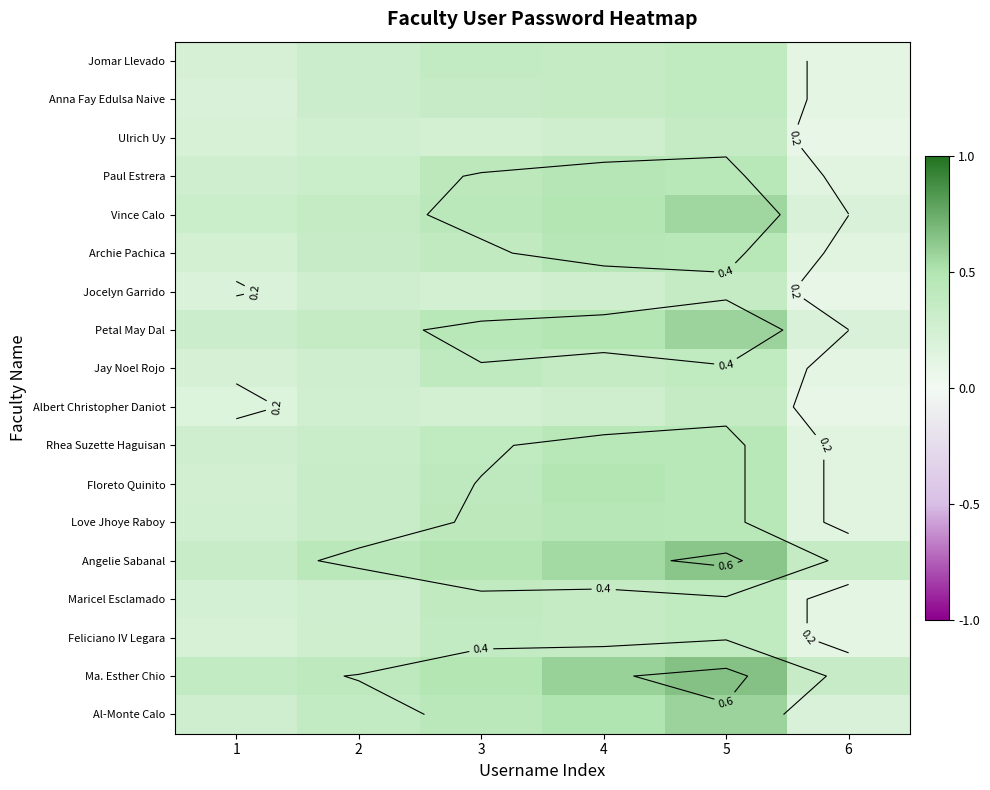

How many data points does each series have?

6